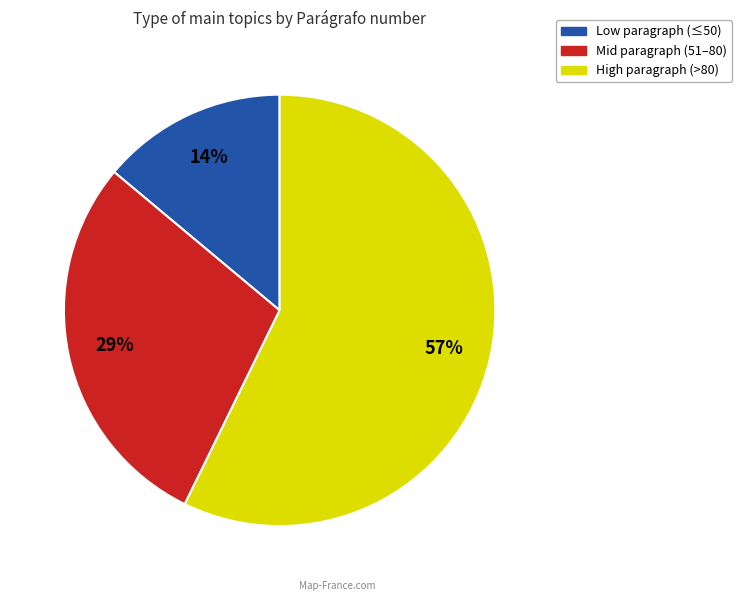

To the nearest percent, what is the difference between the largest and smallest slice percentages?

43%